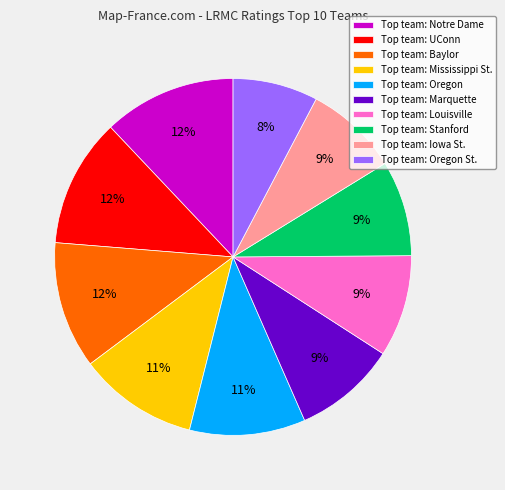

To the nearest percent, what is the difference between the largest and smallest slice percentages?

4%